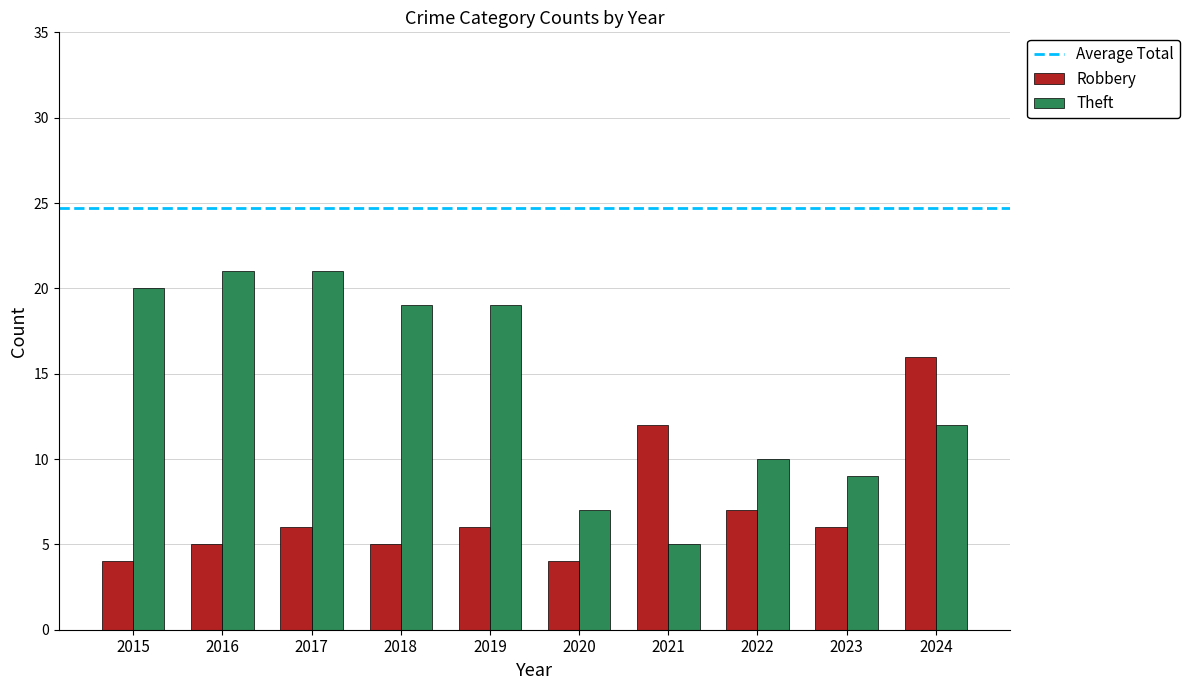

How many values in the Theft series are below 19?

5